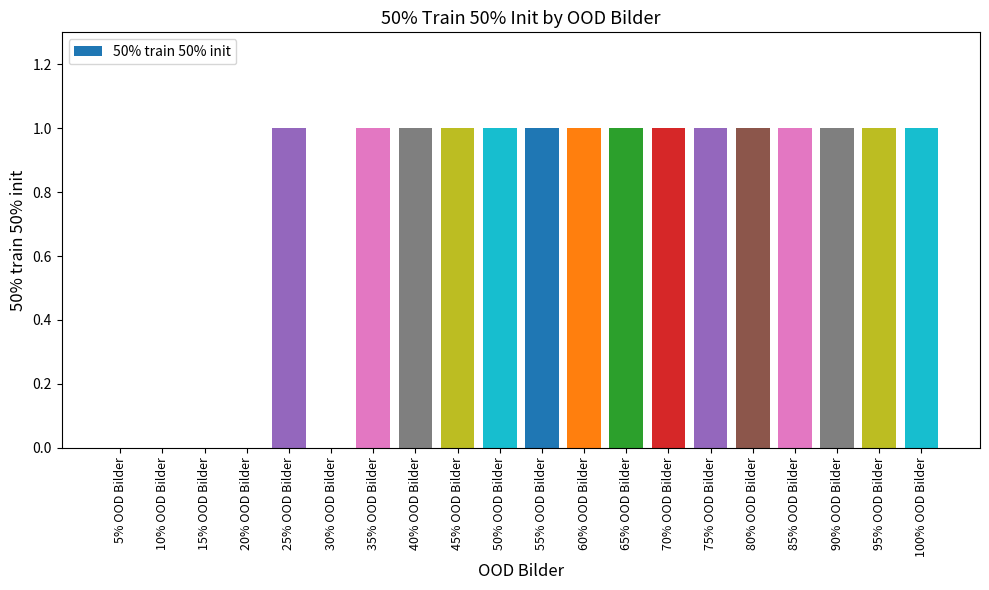

What is the maximum value shown in the chart?

1